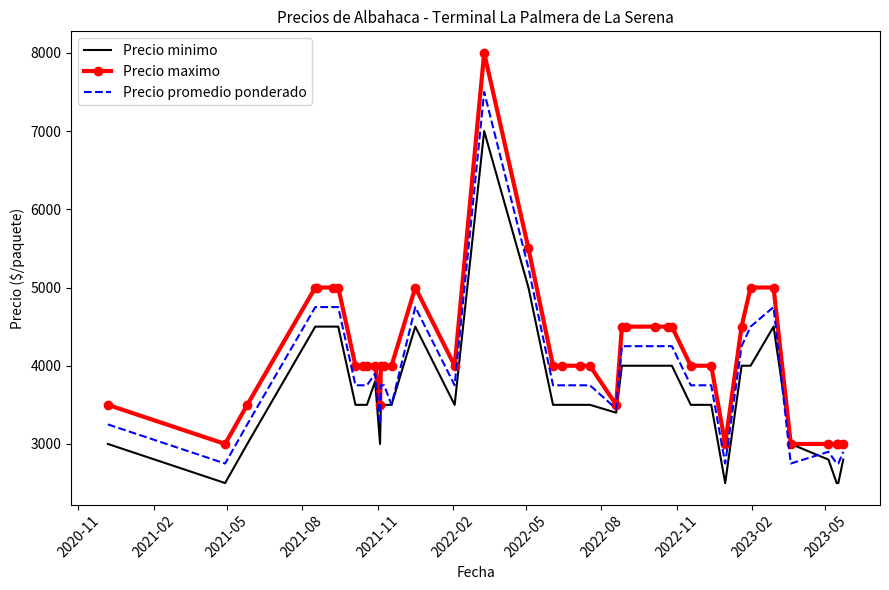

What is the maximum value for Precio minimo?

7000